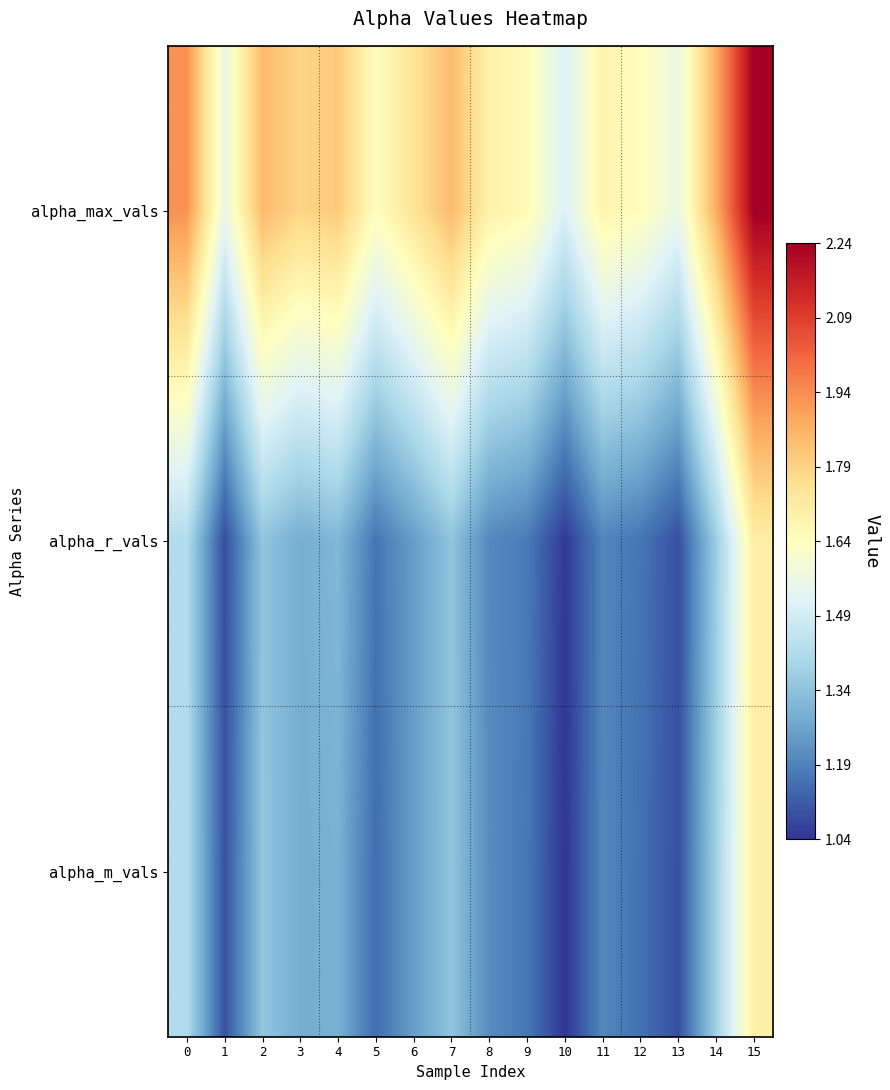

Reading left to right, list all the values displayed in this chart.

alpha_max_vals: 0=1.9	1=1.6	2=1.8	3=1.8	4=1.8	5=1.6	6=1.7	7=1.8	8=1.7	9=1.7	10=1.5	11=1.7	12=1.6	13=1.6	14=1.9	15=2.2
alpha_r_vals: 0=1.4	1=1.1	2=1.3	3=1.3	4=1.3	5=1.2	6=1.2	7=1.3	8=1.2	9=1.2	10=1.0	11=1.2	12=1.2	13=1.1	14=1.4	15=1.7
alpha_m_vals: 0=1.4	1=1.1	2=1.3	3=1.3	4=1.3	5=1.1	6=1.2	7=1.3	8=1.2	9=1.2	10=1.0	11=1.2	12=1.2	13=1.1	14=1.4	15=1.7